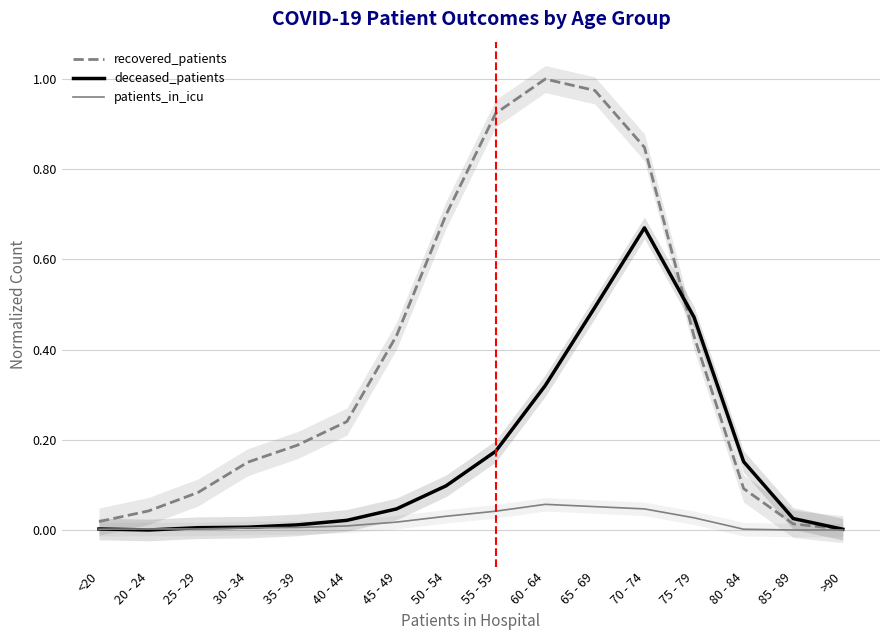

Where is the first local maximum for patients_in_icu?

60 - 64